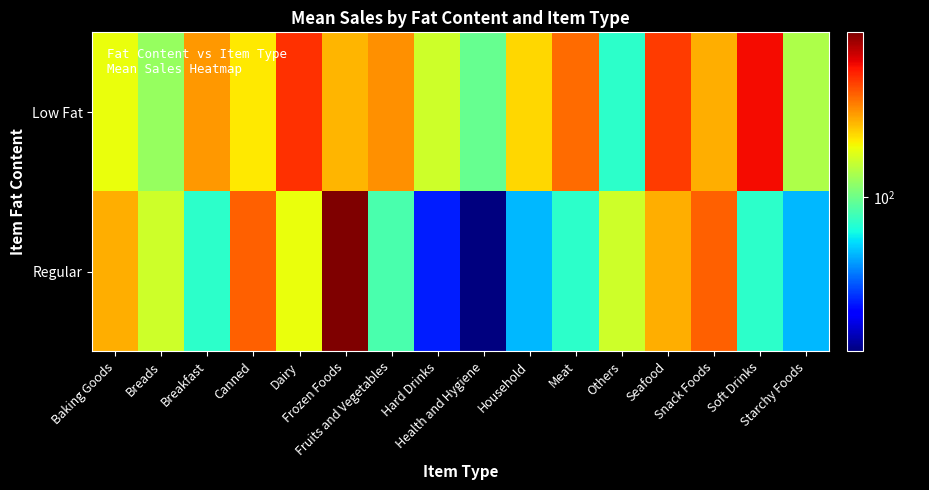

Count the number of data series in this chart.

2